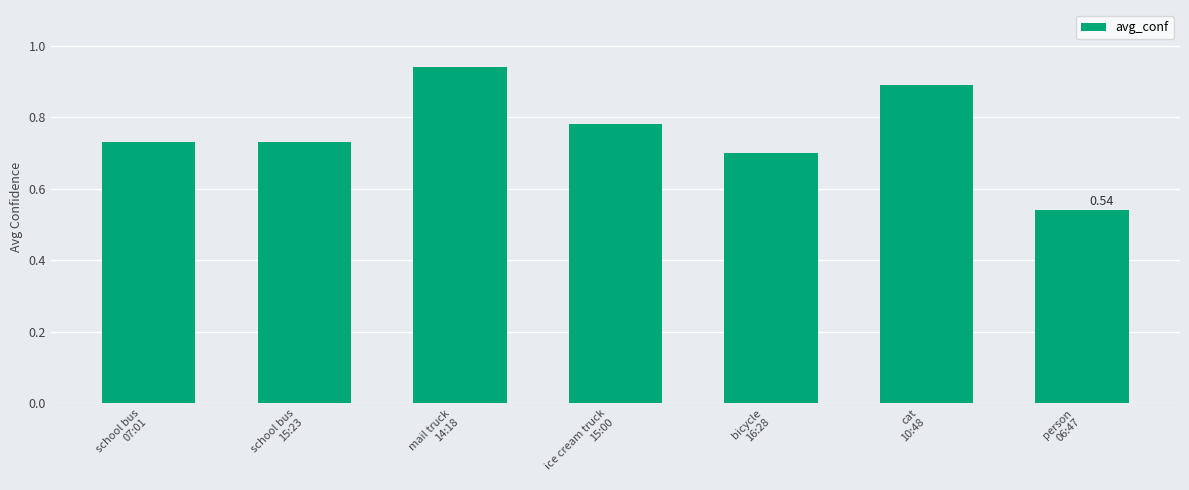

Count the number of data series in this chart.

1